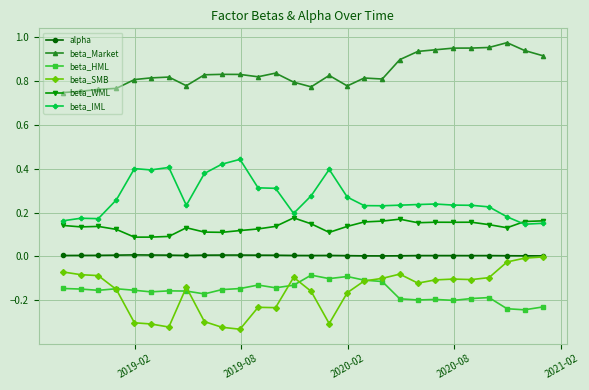

True or false: beta_SMB has more than 0 interior local peaks.

True